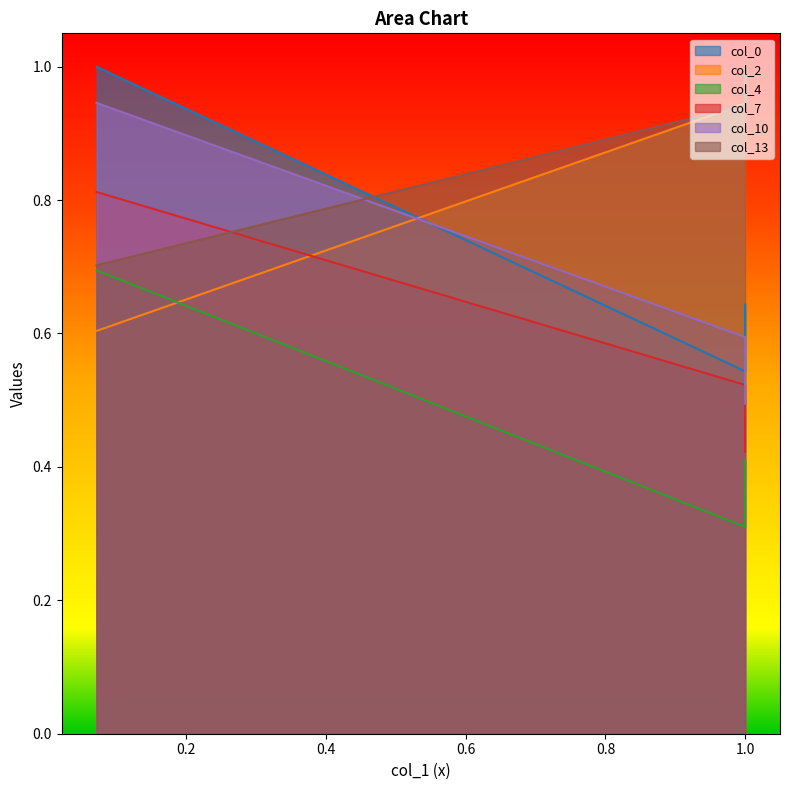

What is the sum of all col_2 values?

2.5